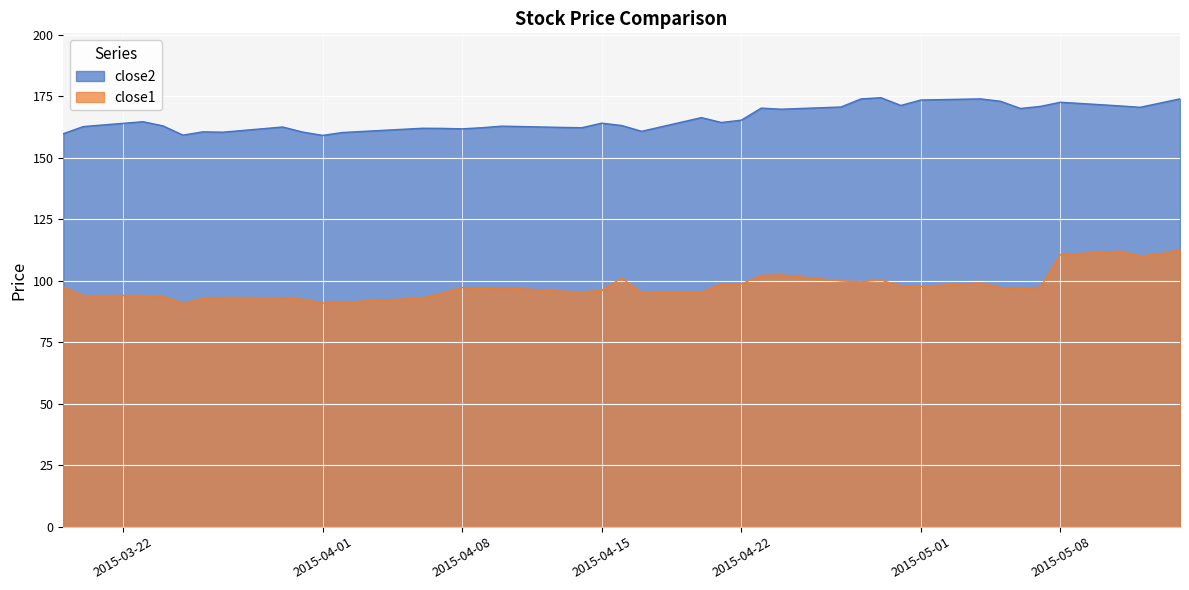

What is the difference between the close1 values at 2015-04-17 and 2015-04-16?

6.1